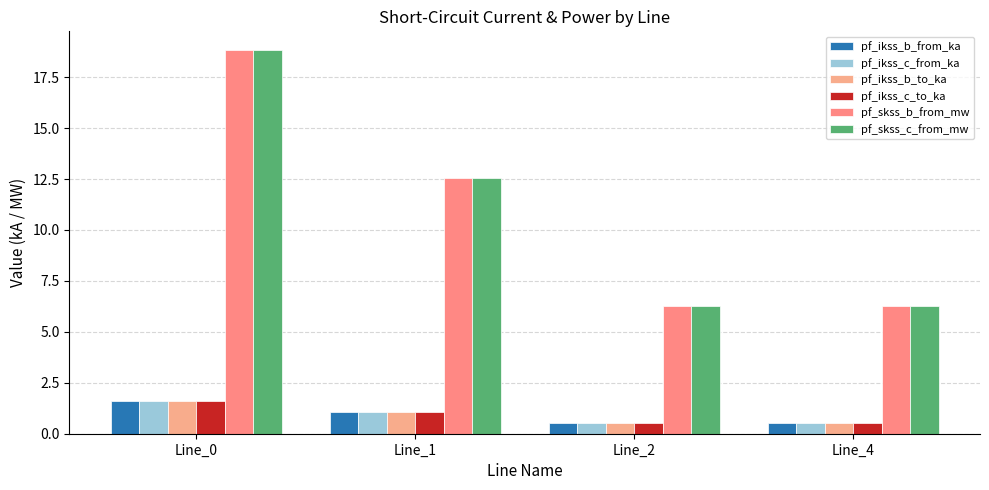

List the series in order of their peak value, highest first.

pf_skss_b_from_mw, pf_skss_c_from_mw, pf_ikss_b_from_ka, pf_ikss_b_to_ka, pf_ikss_c_from_ka, pf_ikss_c_to_ka